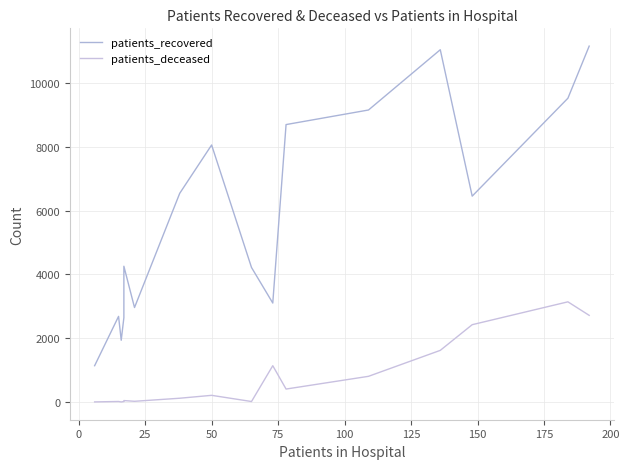

Which series has the widest spread of values?

patients_recovered